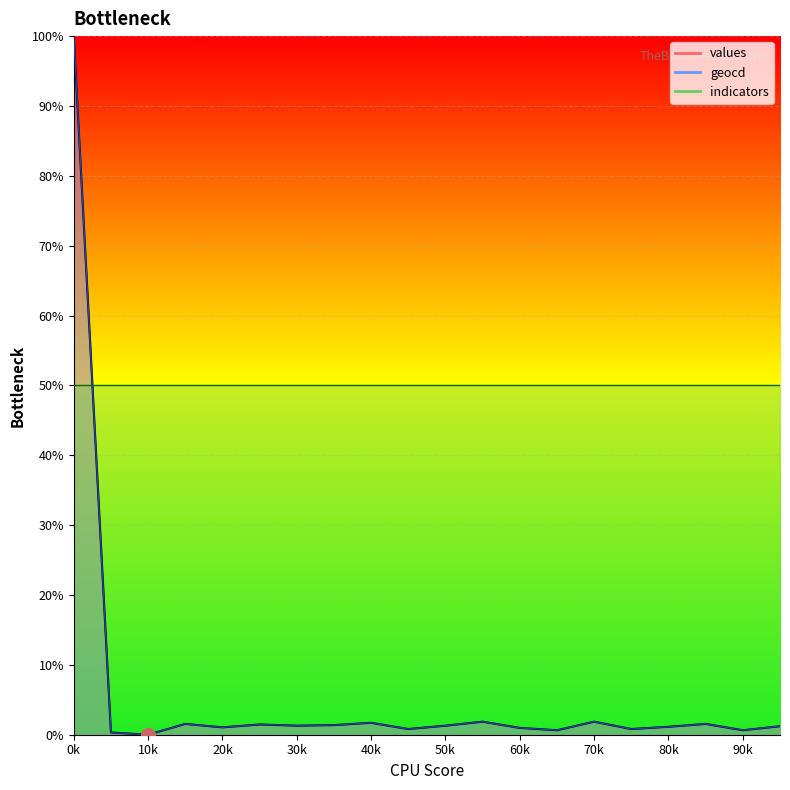

Rank the categories by geocd value from lowest to highest.

2, 1, 13, 18, 9, 15, 12, 4, 16, 19, 6, 10, 7, 5, 3, 17, 8, 11, 14, 0